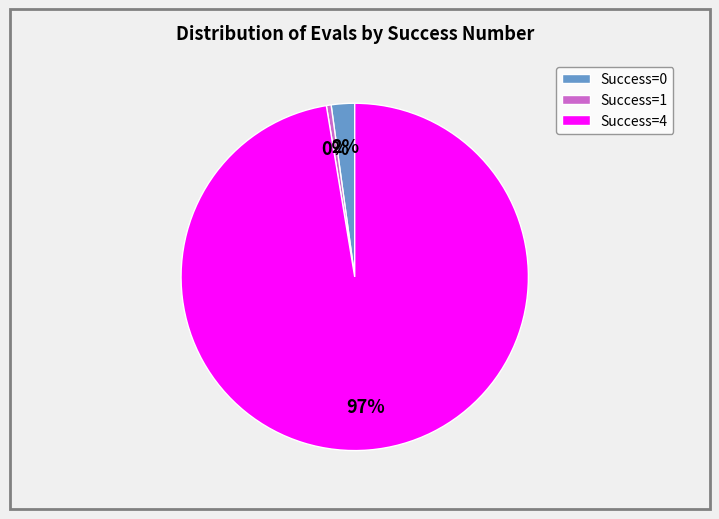

Between Success=0 and Success=4, which is larger?

Success=4